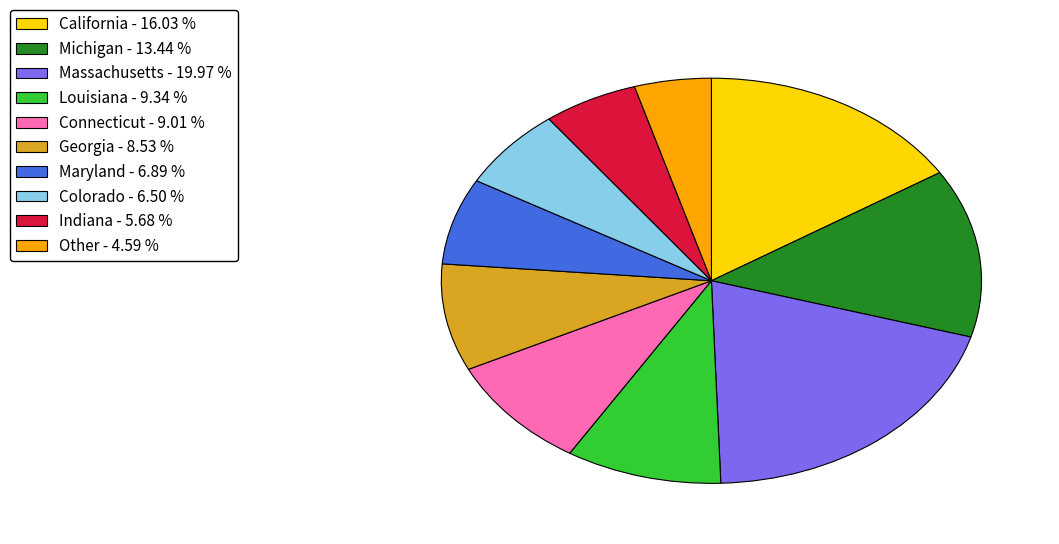

What is the ratio of the value at Michigan to the value at Maryland?

2.0